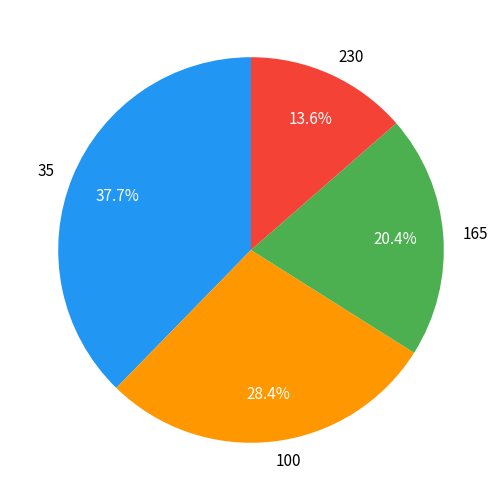

Count the number of slices in the pie.

4